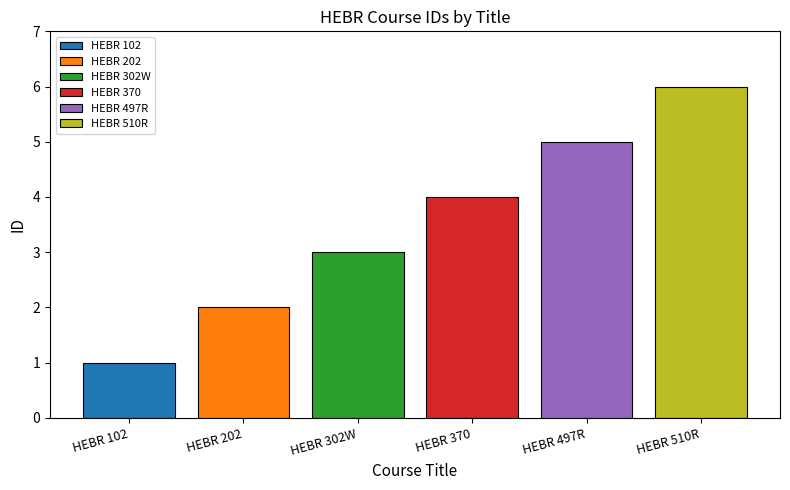

Rank the series by their average value, from highest to lowest.

HEBR 510R, HEBR 497R, HEBR 370, HEBR 302W, HEBR 202, HEBR 102